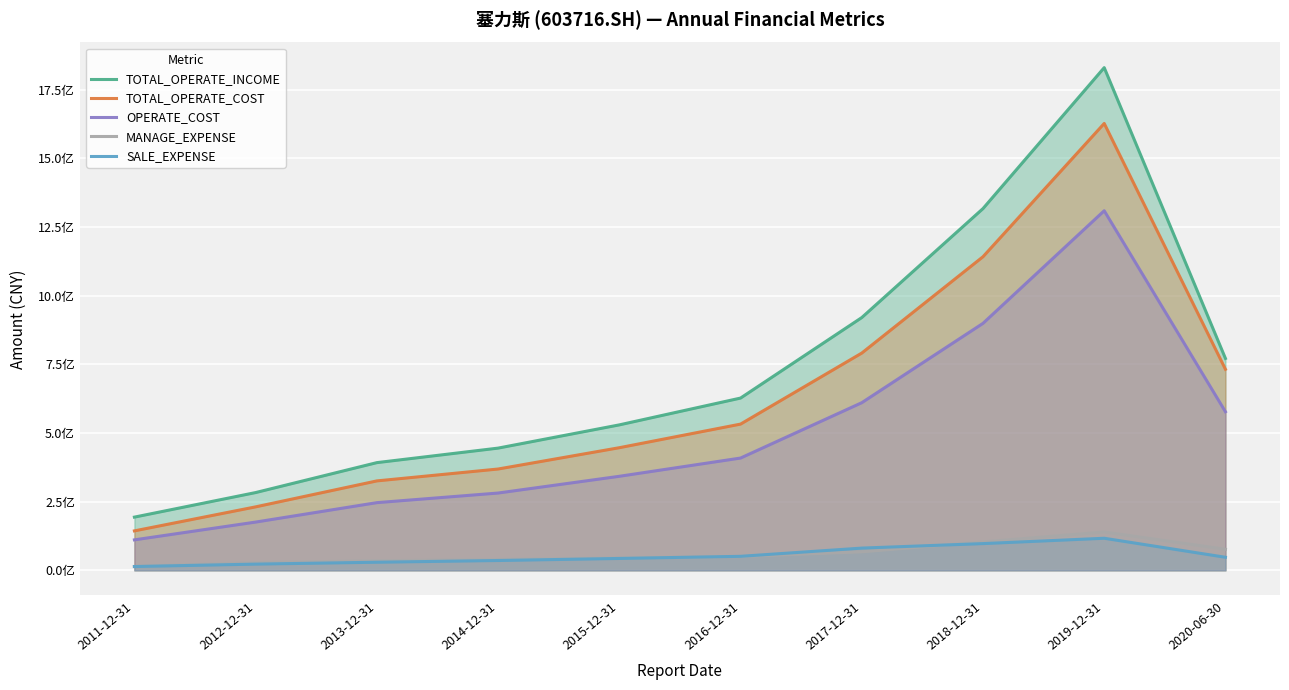

The value of TOTAL_OPERATE_INCOME at 2014-12-31 is 445045201.7. True or false?

True